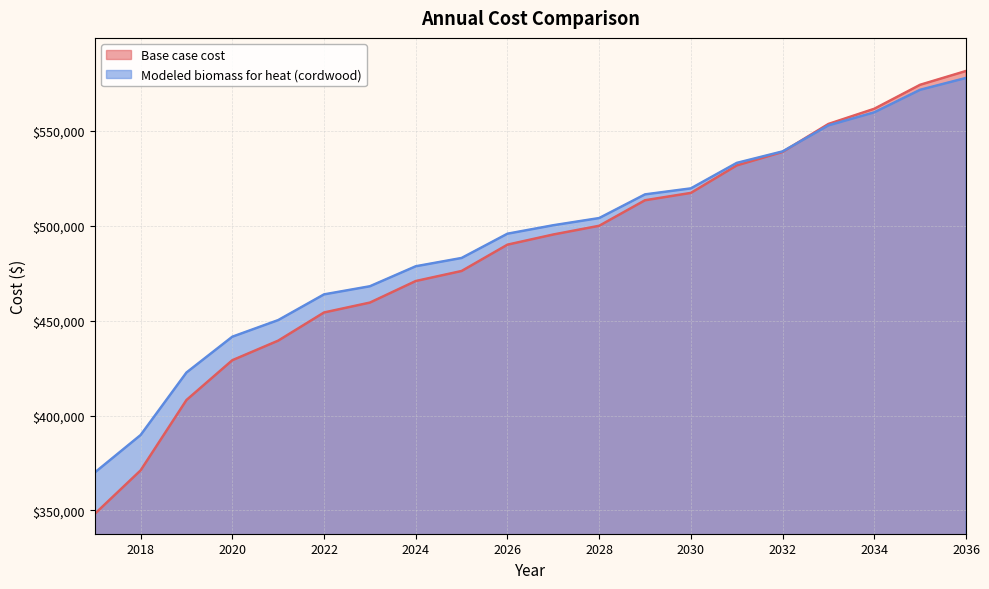

What is the difference between the highest and lowest values at 2027?

4873.3